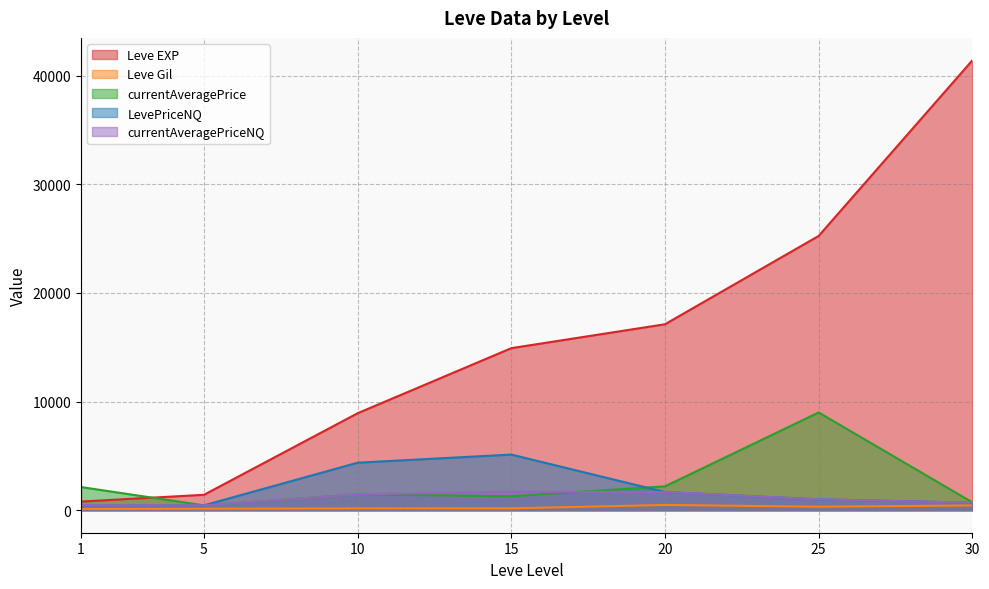

True or false: Leve EXP and Leve Gil cross at least once.

False